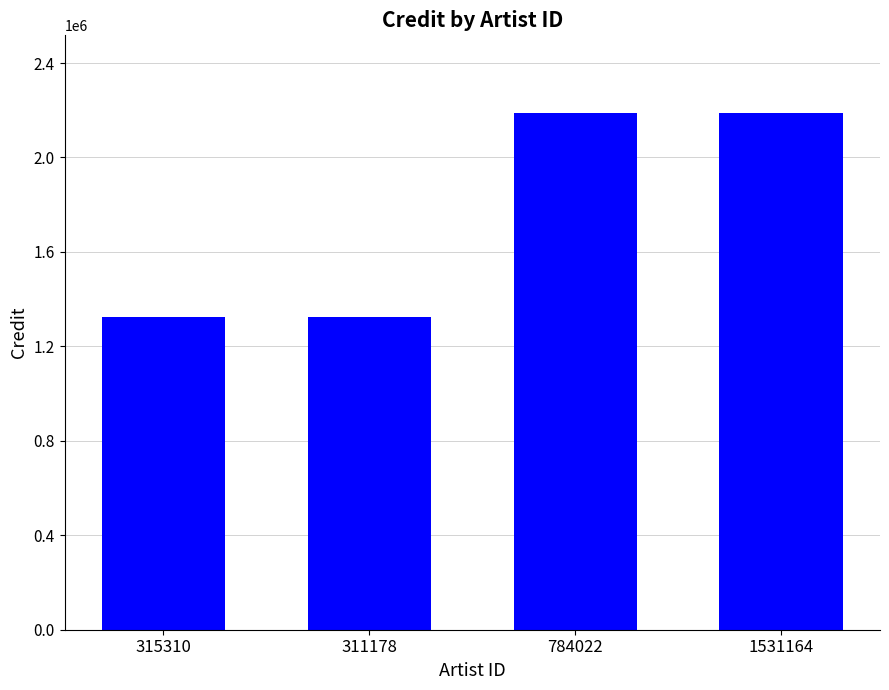

What is the ratio of the value at 311178 to the value at 315310?

1.0